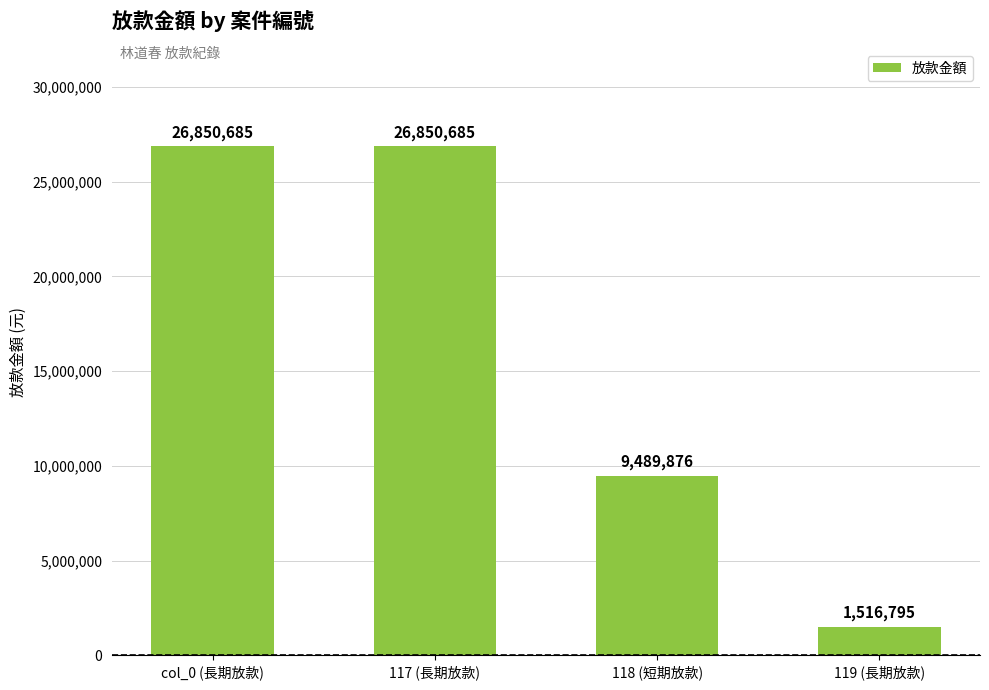

Reading left to right, extract all data points from this chart.

26850685	26850685	9489876	1516795